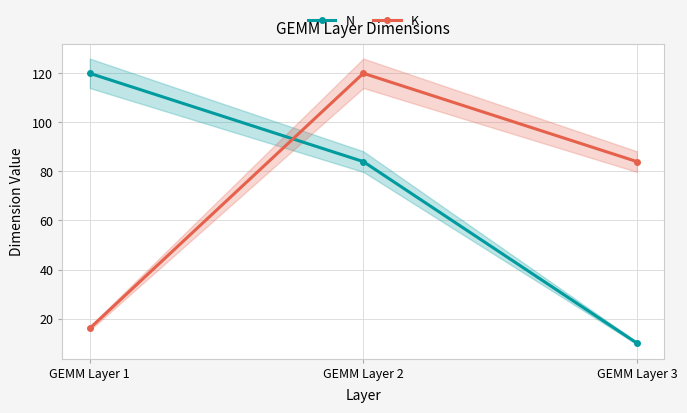

Count the number of categories in the chart.

3